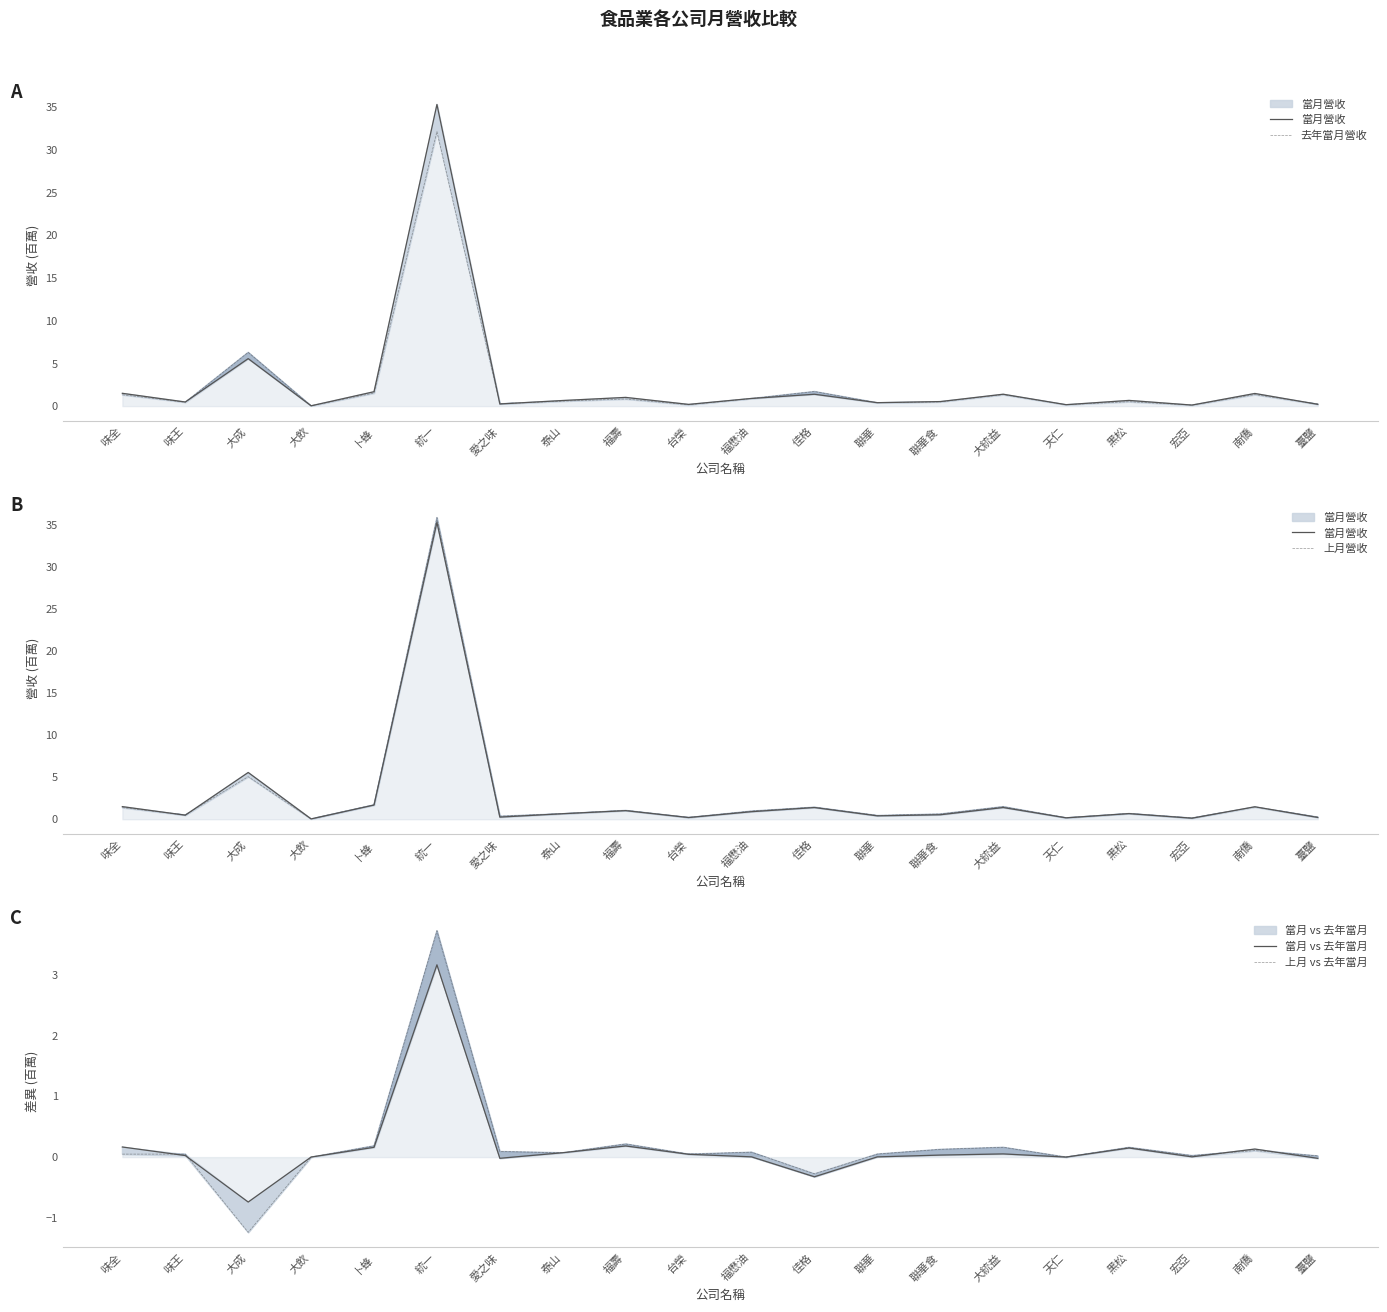

Reading left to right, list all the values displayed in this chart.

當月營收: 味全=1.5	味王=0.5	大成=5.6	大飲=0.0	卜蜂=1.7	統一=35.3	愛之味=0.3	泰山=0.7	福壽=1.0	台榮=0.2	福懋油=0.9	佳格=1.4	聯華=0.4	聯華食=0.5	大統益=1.4	天仁=0.2	黑松=0.7	宏亞=0.1	南僑=1.5	臺鹽=0.2
去年當月營收: 味全=1.3	味王=0.5	大成=6.3	大飲=0.0	卜蜂=1.5	統一=32.1	愛之味=0.3	泰山=0.6	福壽=0.8	台榮=0.2	福懋油=0.9	佳格=1.7	聯華=0.4	聯華食=0.5	大統益=1.3	天仁=0.2	黑松=0.5	宏亞=0.1	南僑=1.3	臺鹽=0.2
上月營收: 味全=1.4	味王=0.5	大成=5.1	大飲=0.0	卜蜂=1.7	統一=35.9	愛之味=0.4	泰山=0.7	福壽=1.1	台榮=0.2	福懋油=1.0	佳格=1.4	聯華=0.4	聯華食=0.6	大統益=1.5	天仁=0.2	黑松=0.7	宏亞=0.1	南僑=1.5	臺鹽=0.3
當月 vs 去年當月: 味全=0.2	味王=0.0	大成=-0.7	大飲=0.0	卜蜂=0.2	統一=3.2	愛之味=-0.0	泰山=0.1	福壽=0.2	台榮=0.0	福懋油=0.0	佳格=-0.3	聯華=0.0	聯華食=0.0	大統益=0.1	天仁=0.0	黑松=0.1	宏亞=0.0	南僑=0.1	臺鹽=-0.0
上月 vs 去年當月: 味全=0.0	味王=0.0	大成=-1.2	大飲=-0.0	卜蜂=0.2	統一=3.7	愛之味=0.1	泰山=0.1	福壽=0.2	台榮=0.0	福懋油=0.1	佳格=-0.3	聯華=0.1	聯華食=0.1	大統益=0.2	天仁=0.0	黑松=0.2	宏亞=0.0	南僑=0.1	臺鹽=0.0